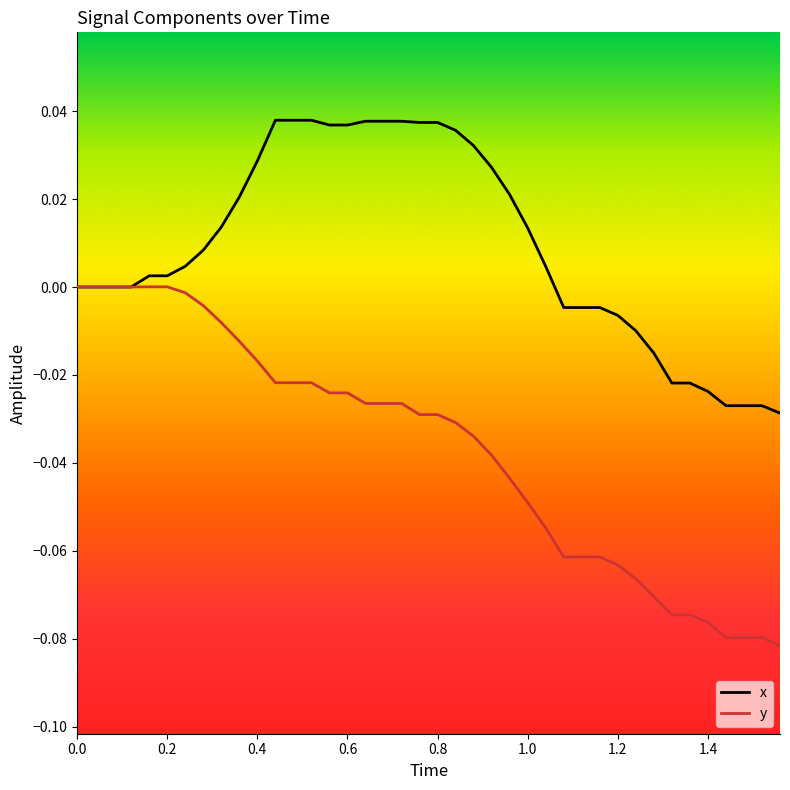

Which series has the largest range (max minus min)?

y